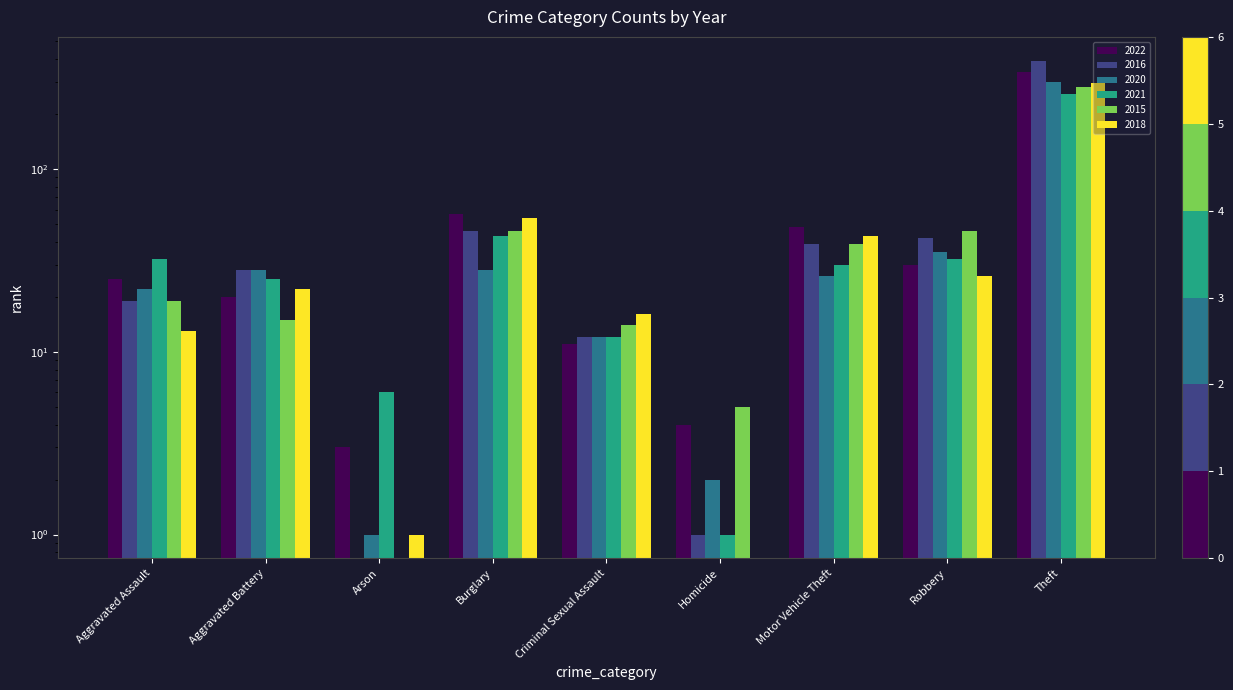

Is it true that 2021 equals 67 at Burglary?

False